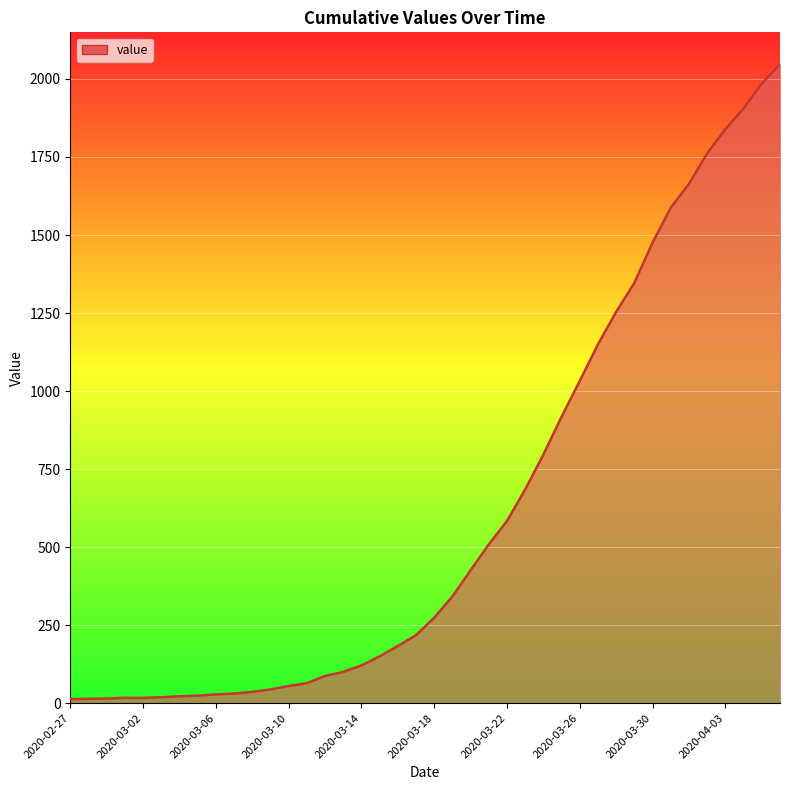

What is the greatest value displayed?

2047